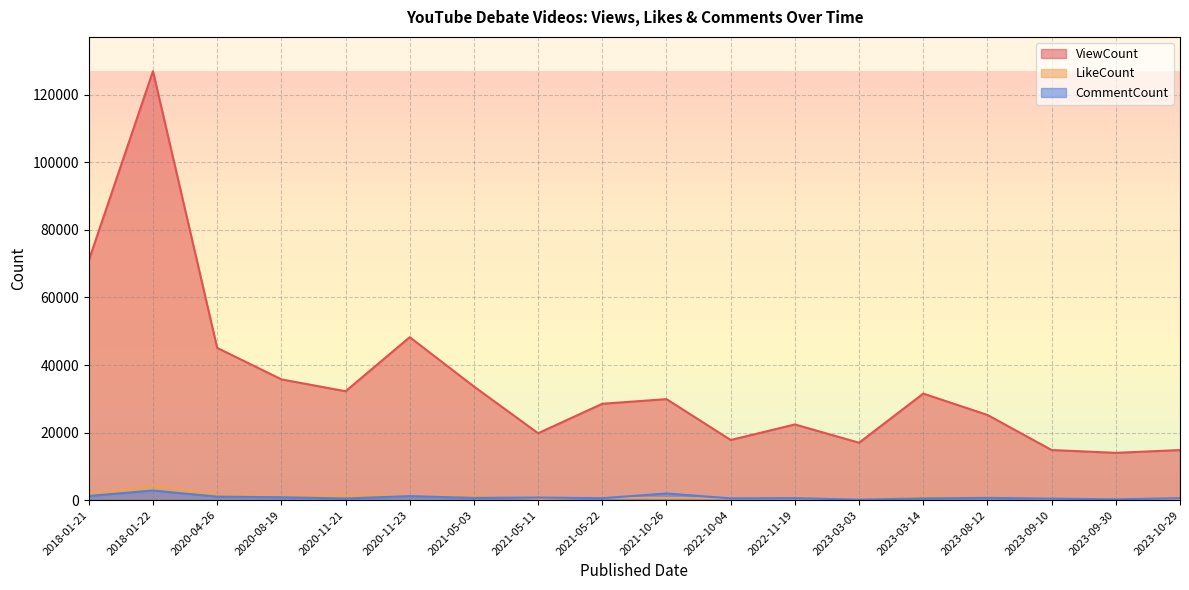

What is the spread (max minus min) of values at 2021-10-26?

29274